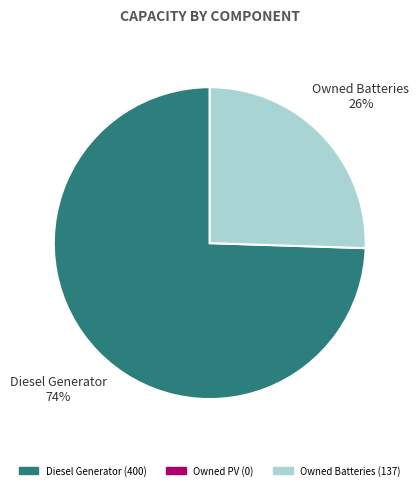

To the nearest percent, what is the average slice percentage?

50%